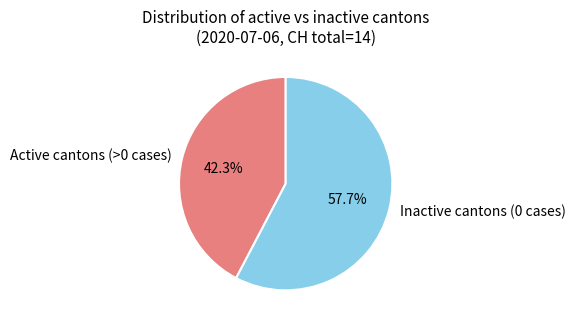

Which category has the smallest portion of the pie?

Active cantons (>0 cases)